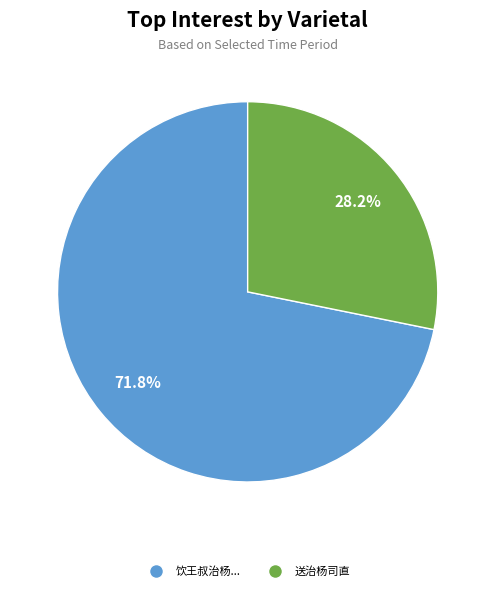

Does any single category account for the majority?

Yes